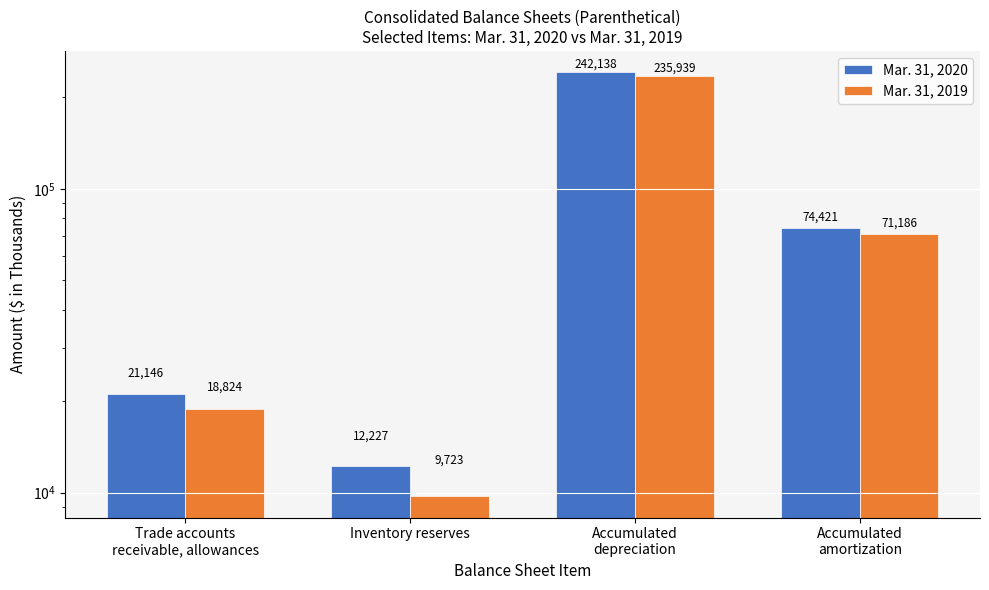

What is the sum of all Mar. 31, 2019 values?

335672